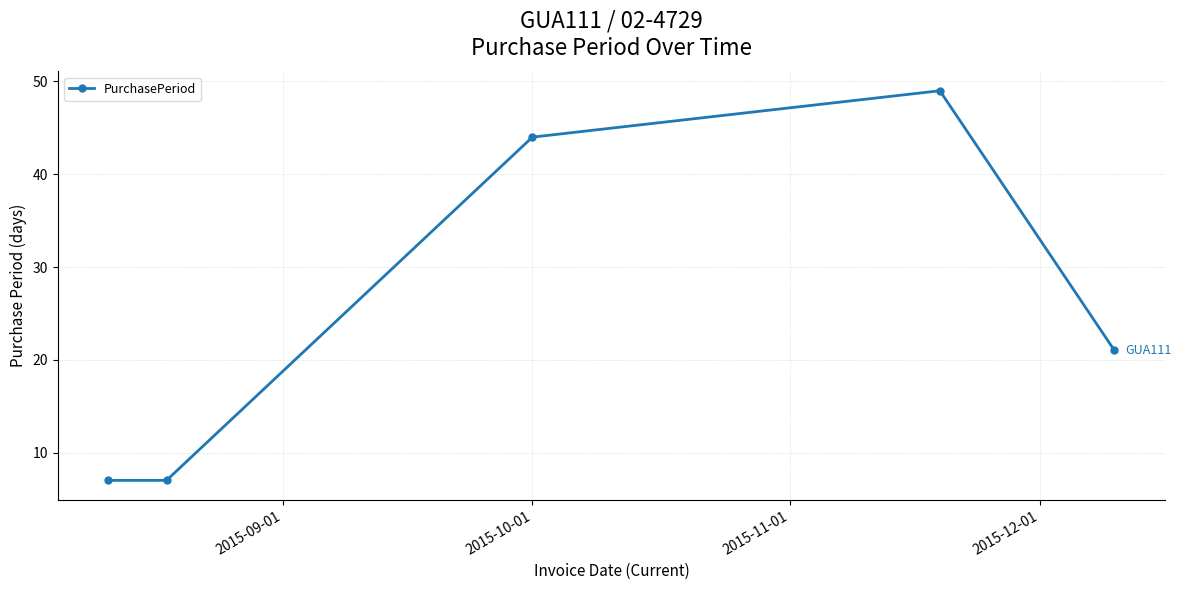

How many lines are shown in the chart?

1